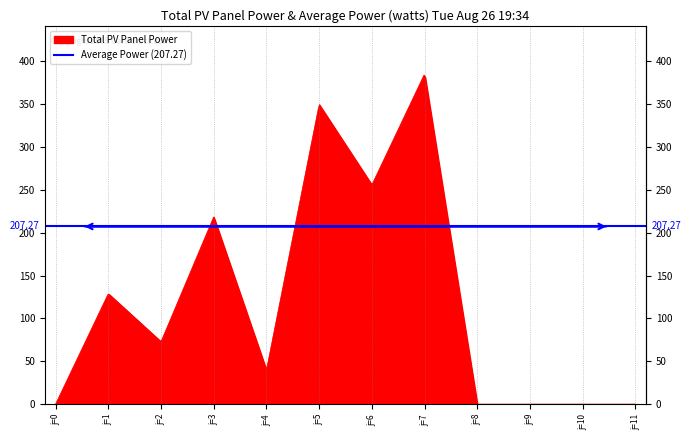

Where do s3 and s5 first cross each other?

j=2 and j=3